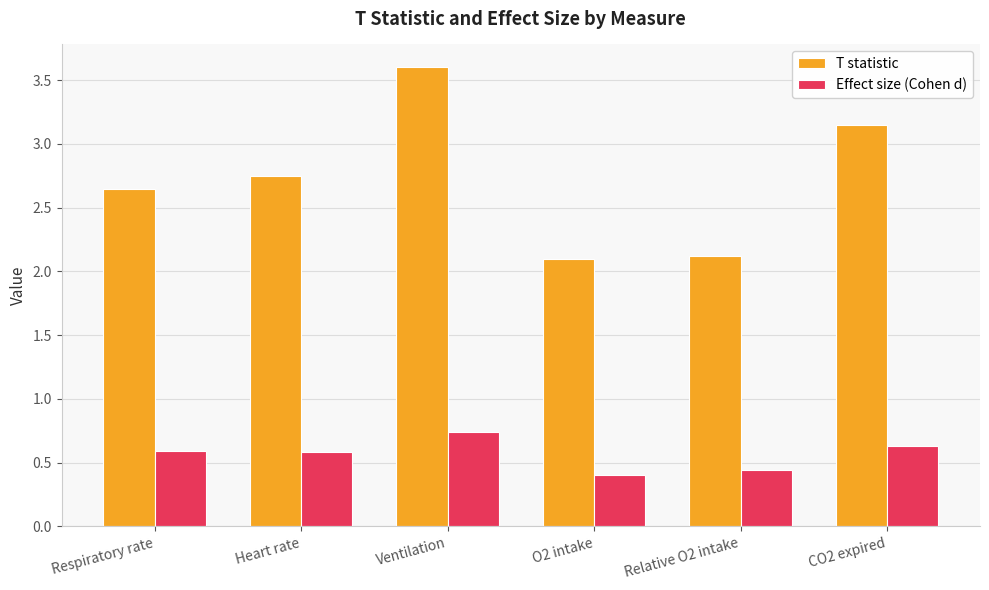

At how many categories does at least one series exceed 1?

6